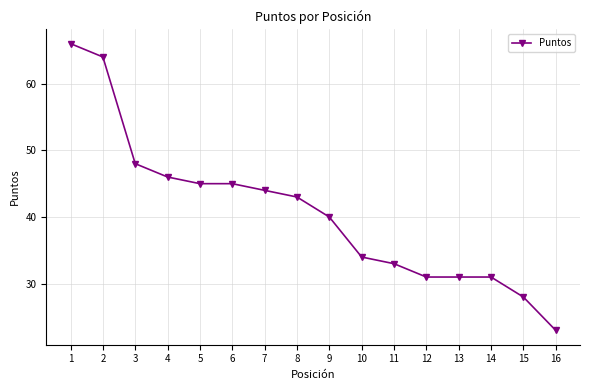

What is the average value?

41